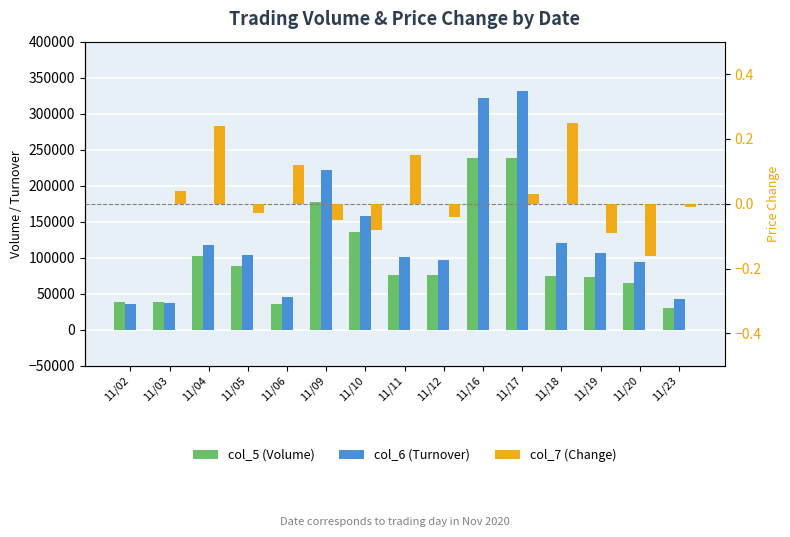

Reading left to right, list all the values displayed in this chart.

col_5 (Volume): 11/02=39000.0	11/03=39000.0	11/04=103000.0	11/05=88000.0	11/06=36000.0	11/09=177000.0	11/10=136000.0	11/11=76000.0	11/12=76000.0	11/16=238000.0	11/17=238000.0	11/18=74000.0	11/19=73000.0	11/20=65000.0	11/23=30000.0
col_6 (Turnover): 11/02=36270.0	11/03=37830.0	11/04=117340.0	11/05=104020.0	11/06=46060.0	11/09=221920.0	11/10=158300.0	11/11=101320.0	11/12=97020.0	11/16=322260.0	11/17=331600.0	11/18=120780.0	11/19=107170.0	11/20=93550.0	11/23=42180.0
col_7 (Change): 11/02=0.0	11/03=0.0	11/04=0.2	11/05=-0.0	11/06=0.1	11/09=-0.1	11/10=-0.1	11/11=0.1	11/12=-0.0	11/16=0.0	11/17=0.0	11/18=0.2	11/19=-0.1	11/20=-0.2	11/23=-0.0